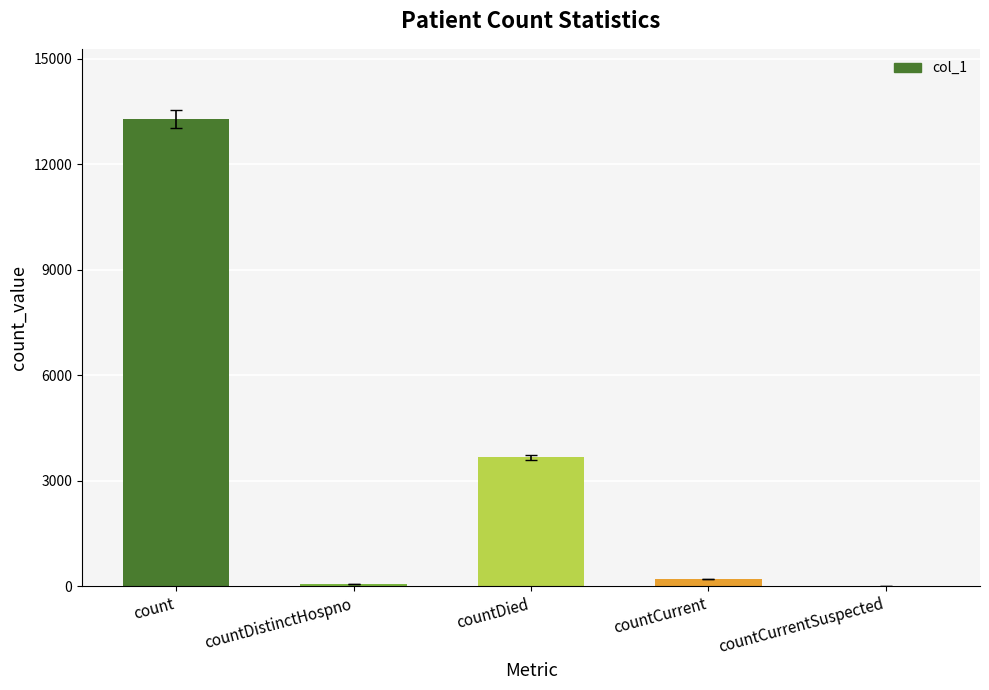

True or false: the data shows 0 at countCurrentSuspected.

True